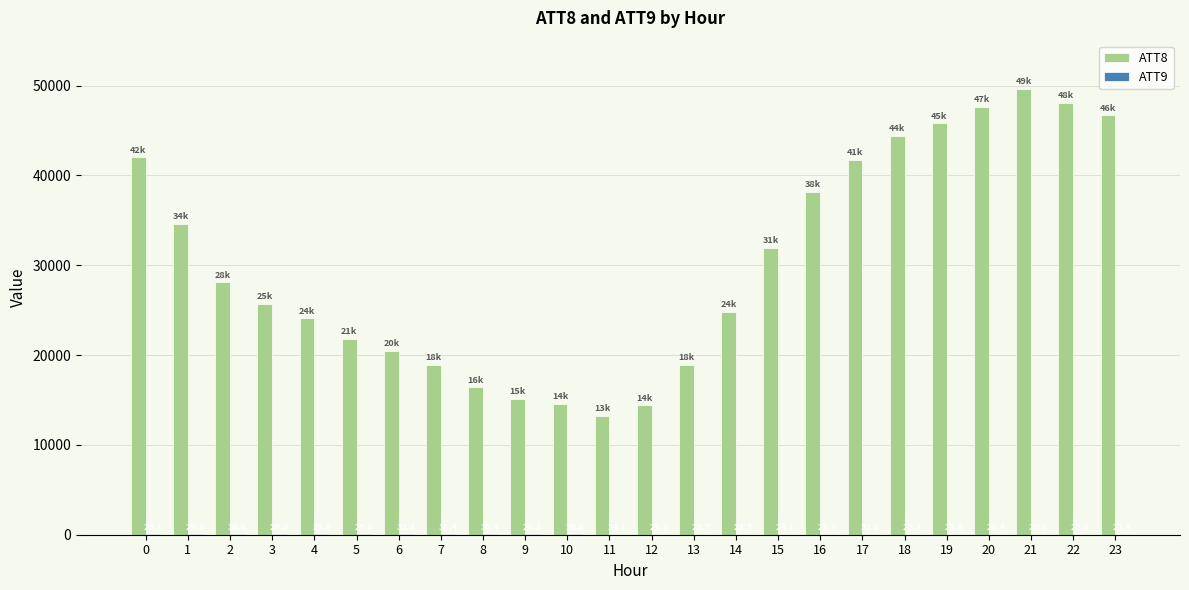

How many distinct data groups are displayed?

2